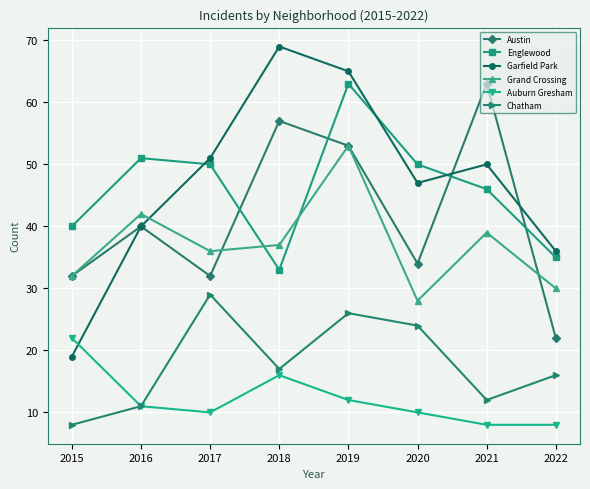

What is the total value across all series at 2019?

272